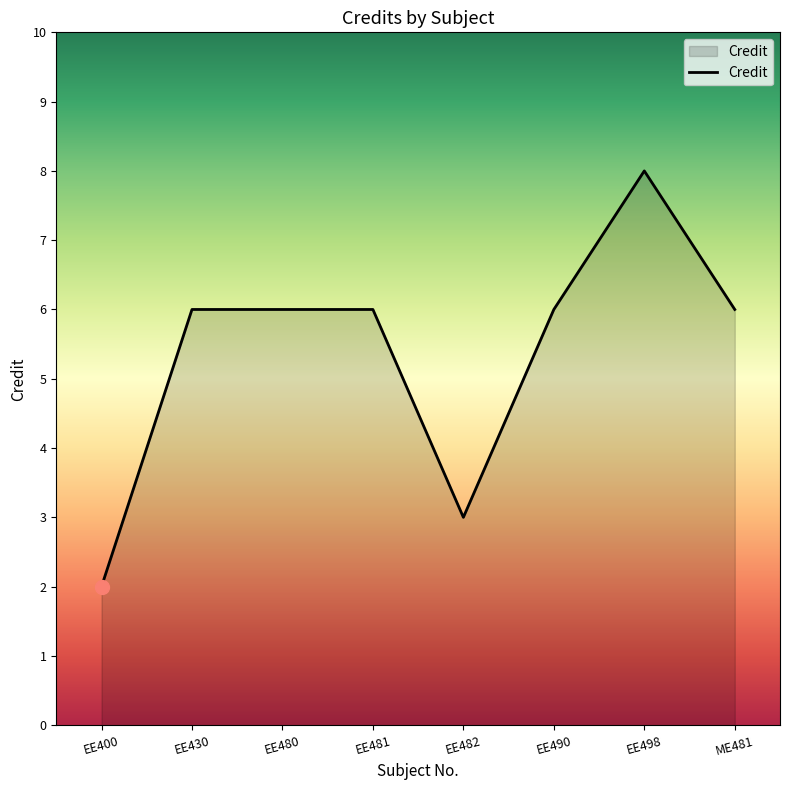

What is the approximate value at EE482?

3